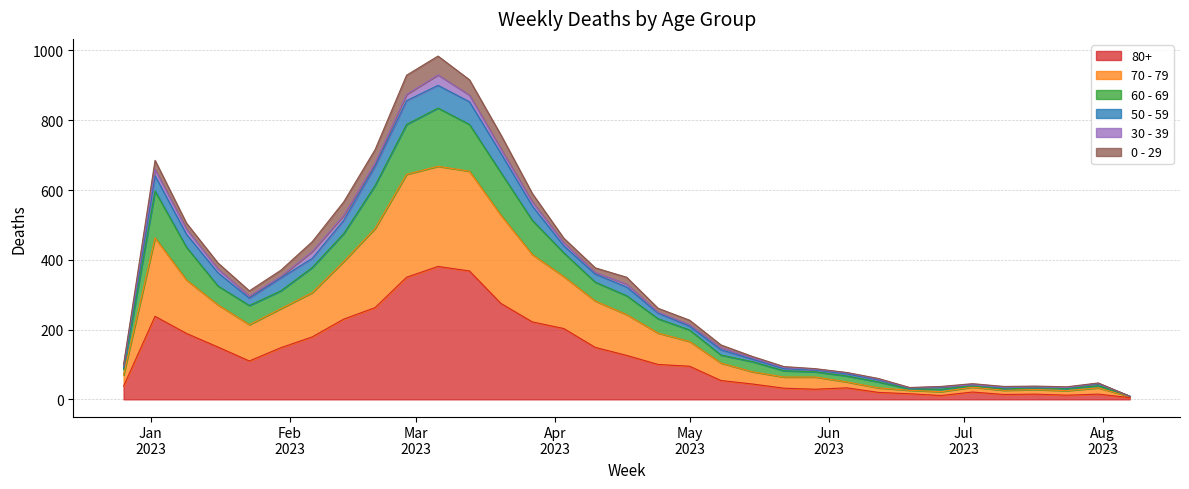

What are all the series names shown in the legend?

80+, 70 - 79, 60 - 69, 50 - 59, 30 - 39, 0 - 29